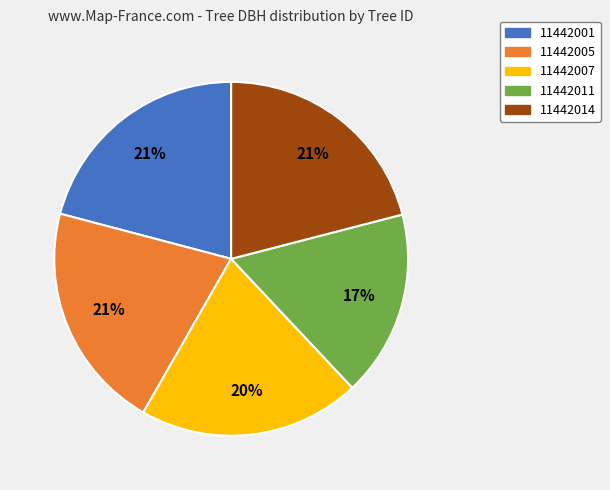

Approximately how many times larger is the value at 11442005 compared to 11442001?

1.0